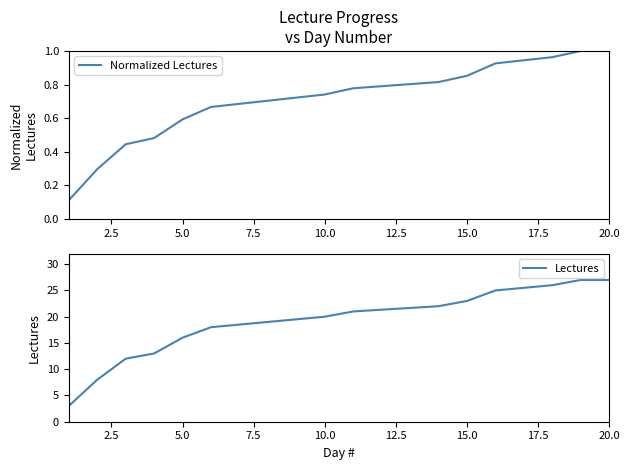

What is the average value of the Normalized Lectures series?

0.7